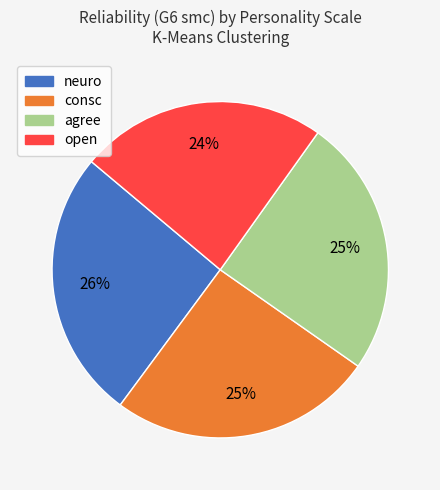

Which category has the smallest portion of the pie?

open